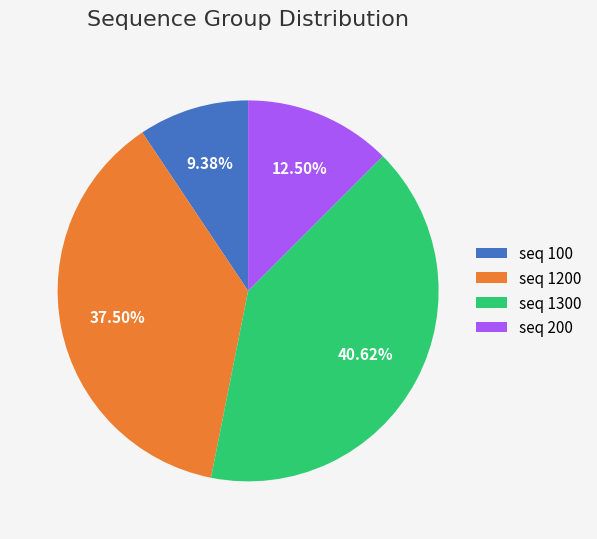

Between seq 1200 and seq 200, which is larger?

seq 1200